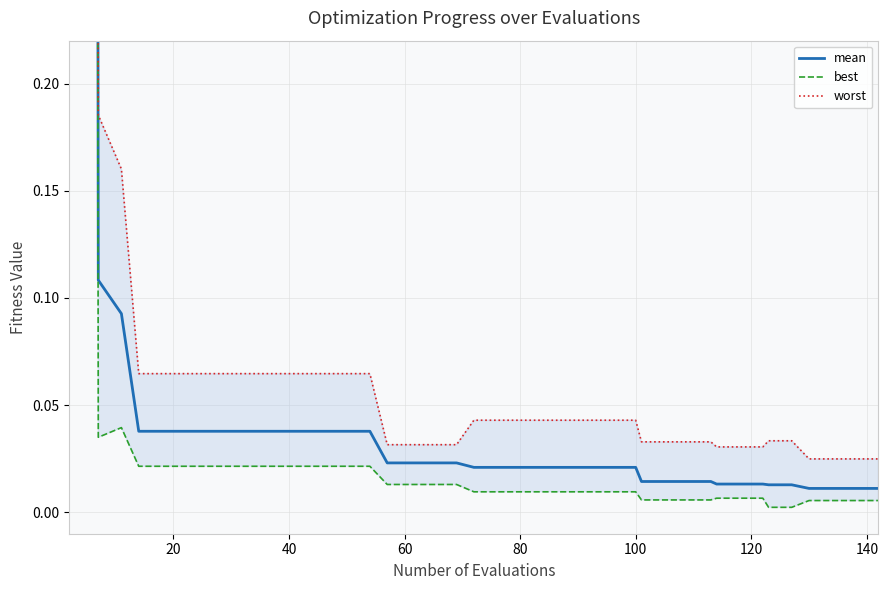

What is the sum of all best values?

8.5